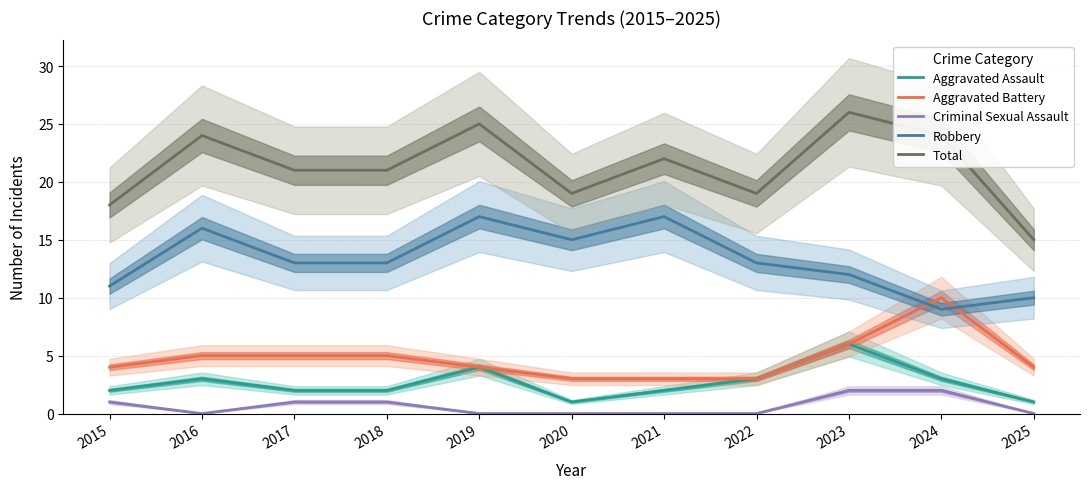

How many series are shown in this chart?

5